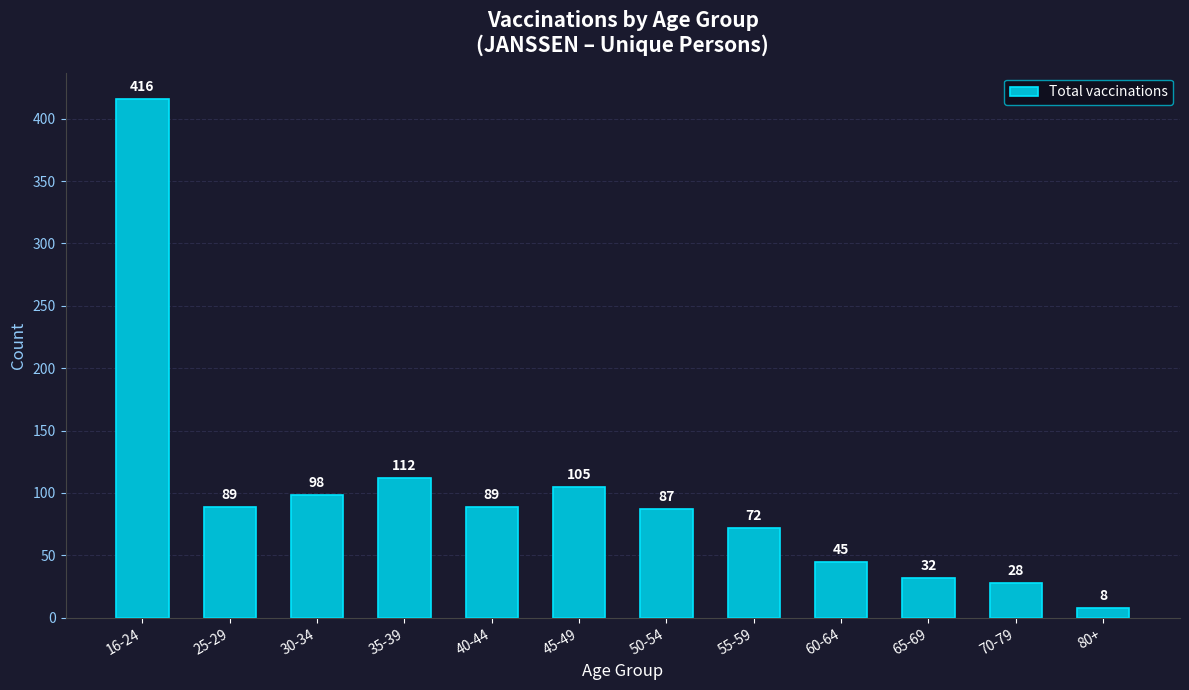

What is the value of the 3rd bar from the left?

98